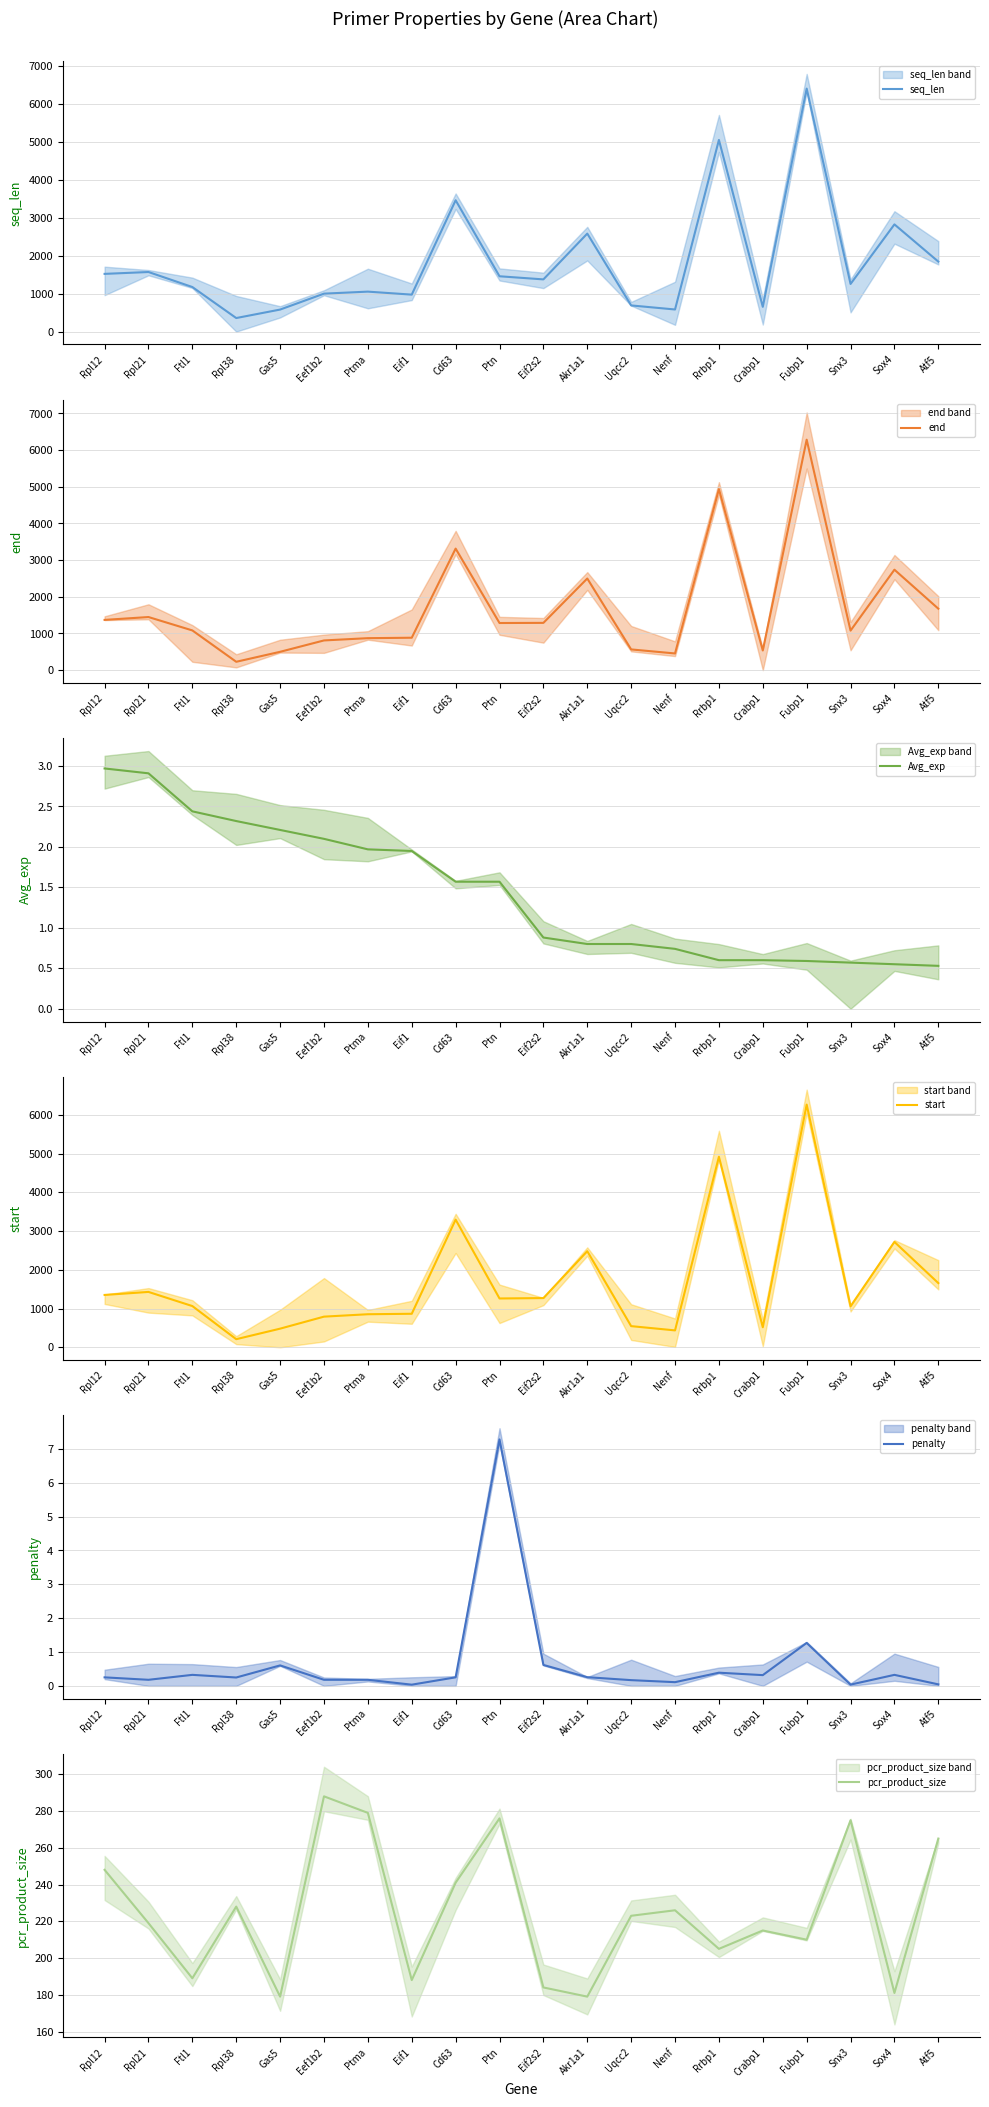

What is the spread (max minus min) of values at Rpl12?

1517.7